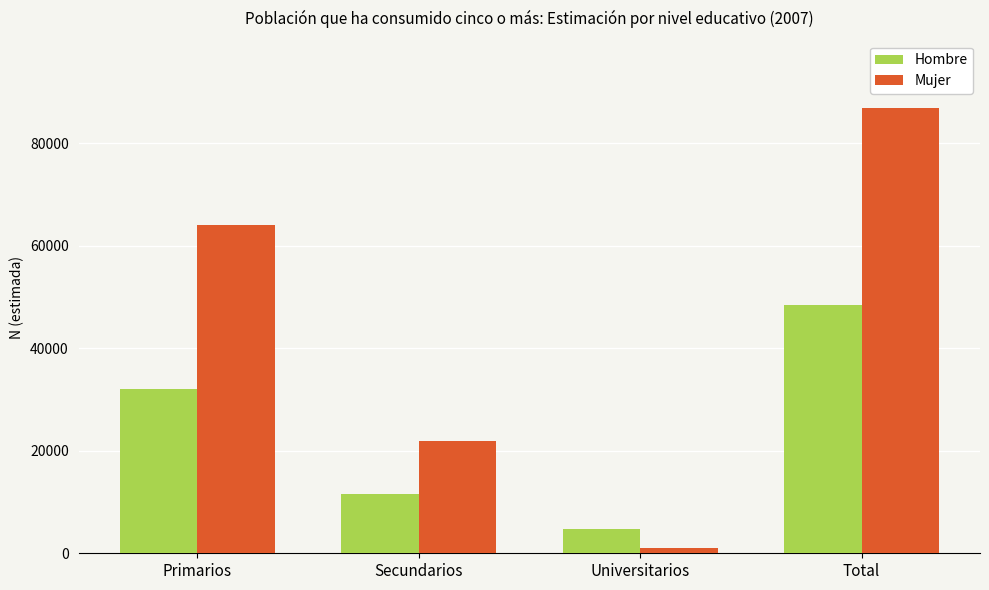

What is the average value of the Hombre series?

24207